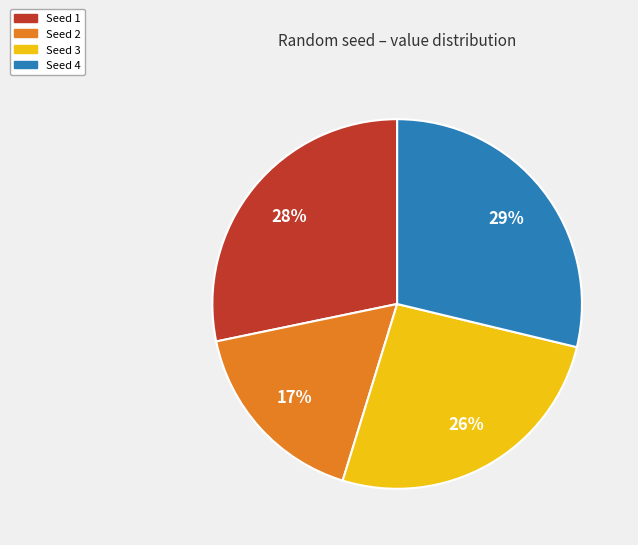

Rank the categories by value from highest to lowest.

Seed 4, Seed 1, Seed 3, Seed 2